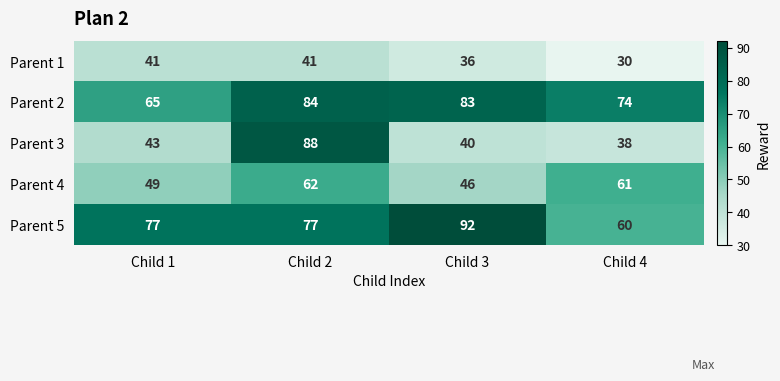

At how many categories does at least one series exceed 60?

4